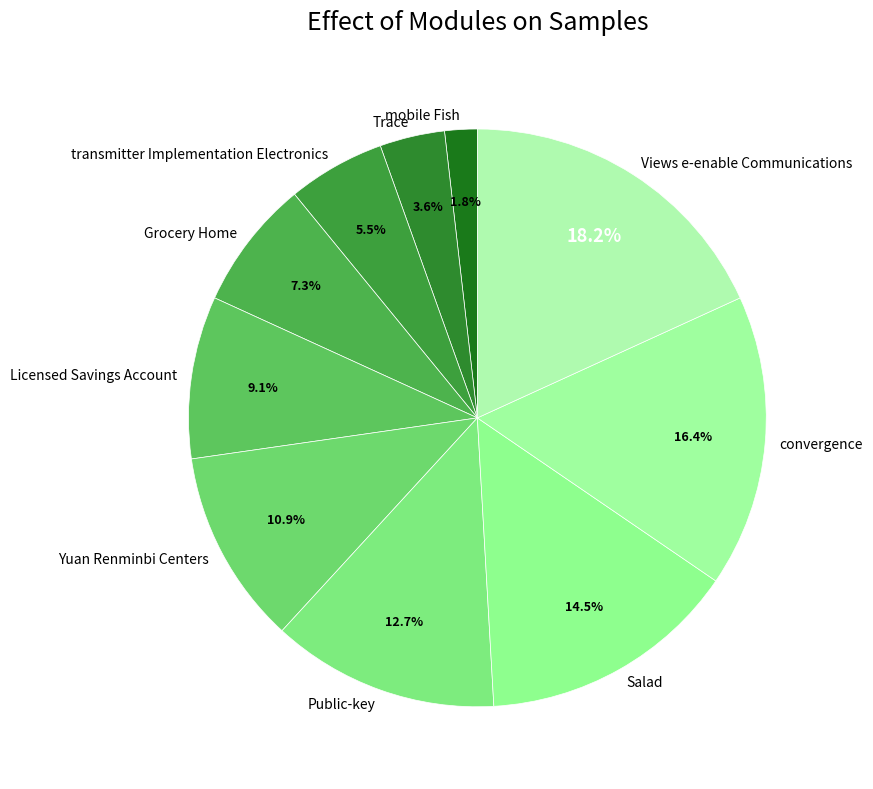

What is the largest slice in the pie chart?

Views e-enable Communications